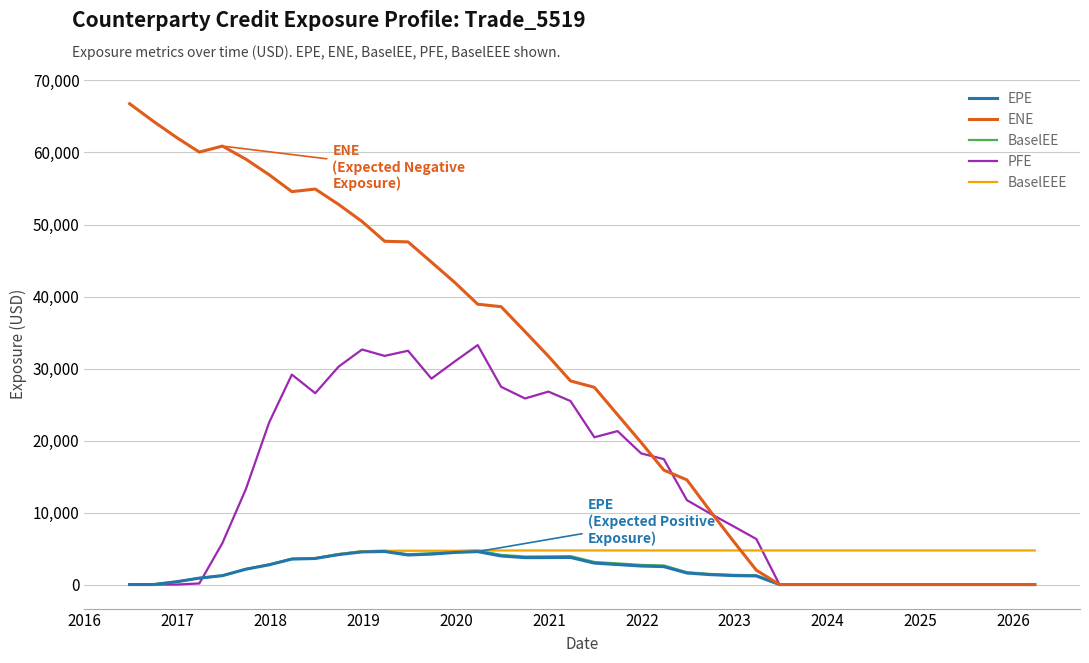

Which series has the largest total across all categories?

ENE